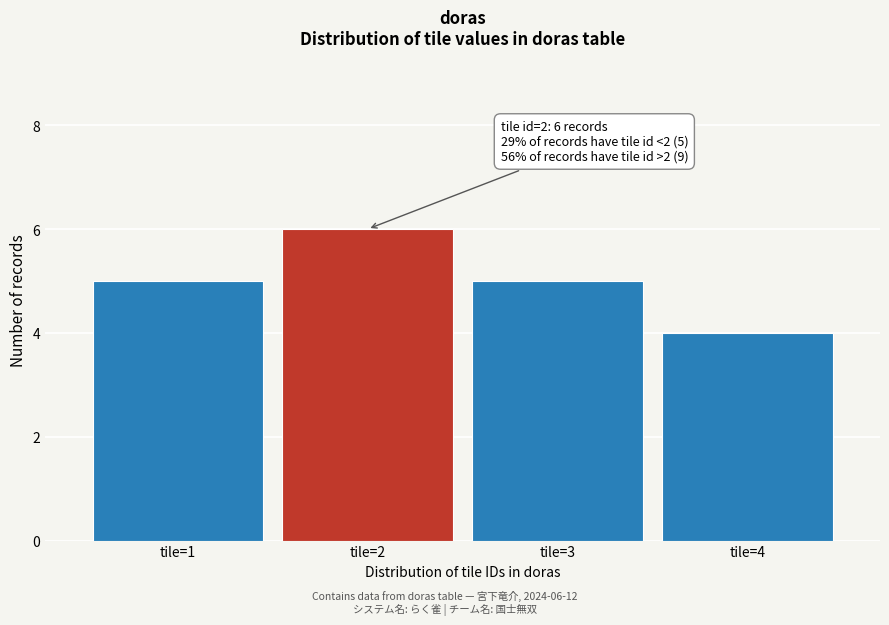

Reading right to left, list all the values displayed in this chart.

4	5	6	5